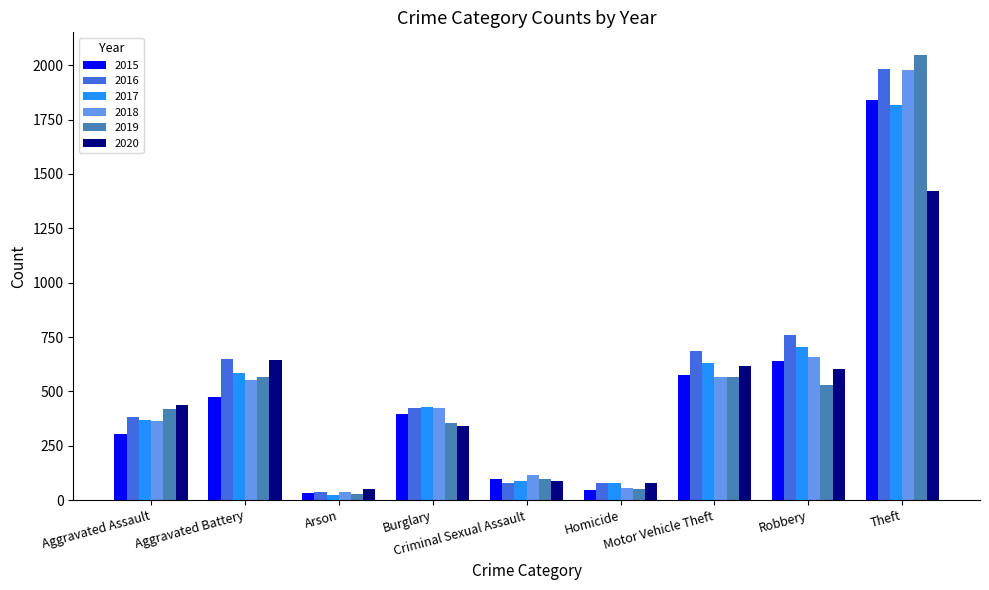

What is the difference between the maximum and minimum values in the 2015 series?

1810